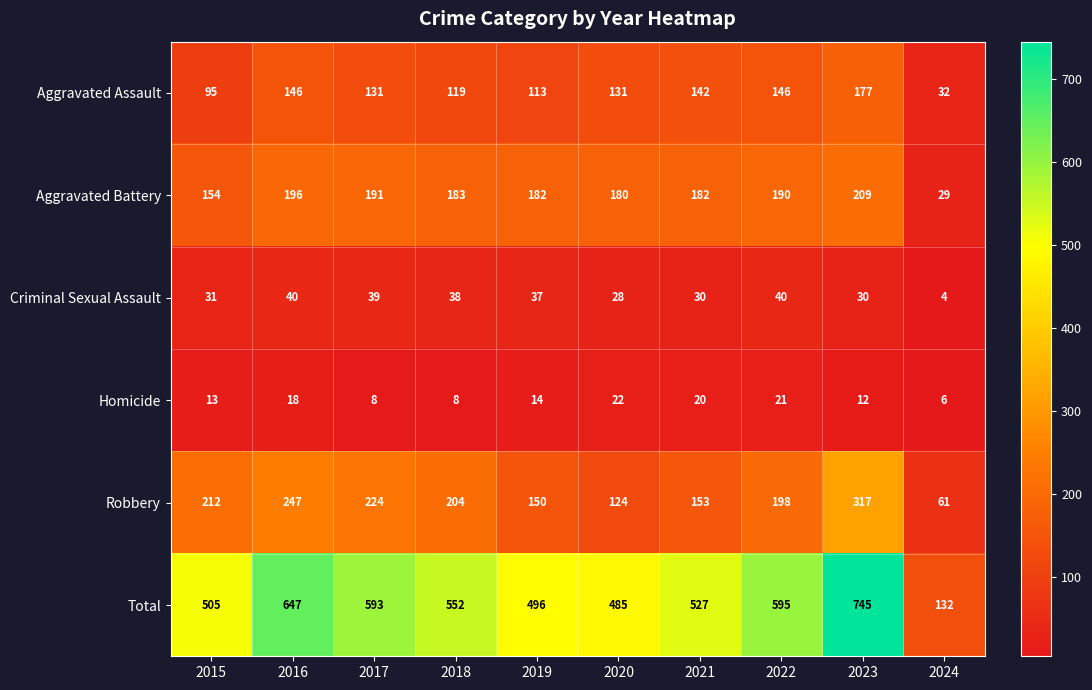

Which category has the lowest value across all series?

2024